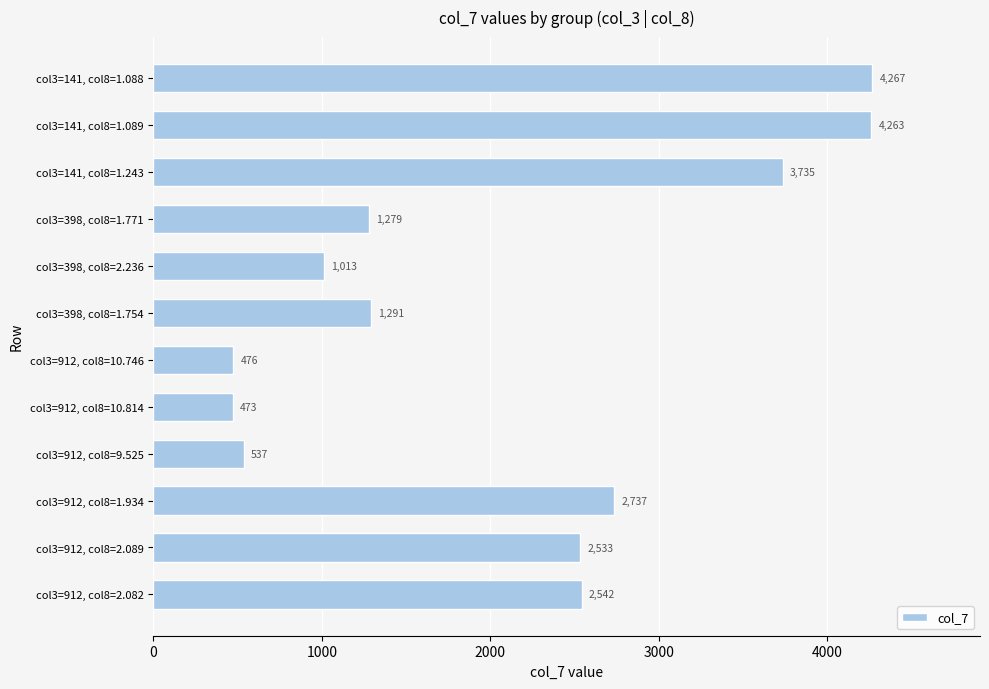

The chart shows a value of 4263 at col3=141, col8=1.089. True or false?

True